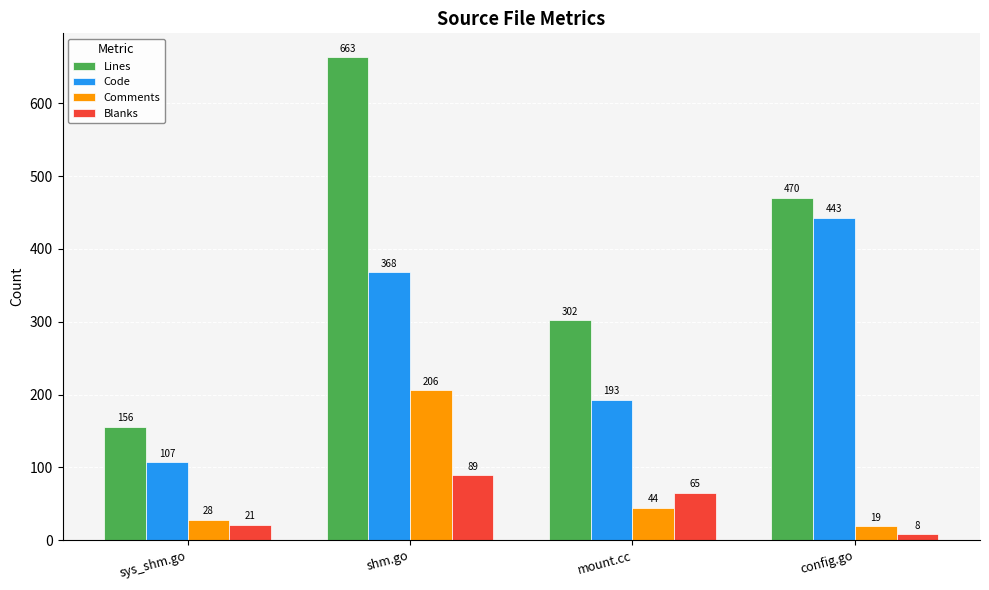

Is the value of Blanks at shm.go greater than the value of Code at mount.cc?

No